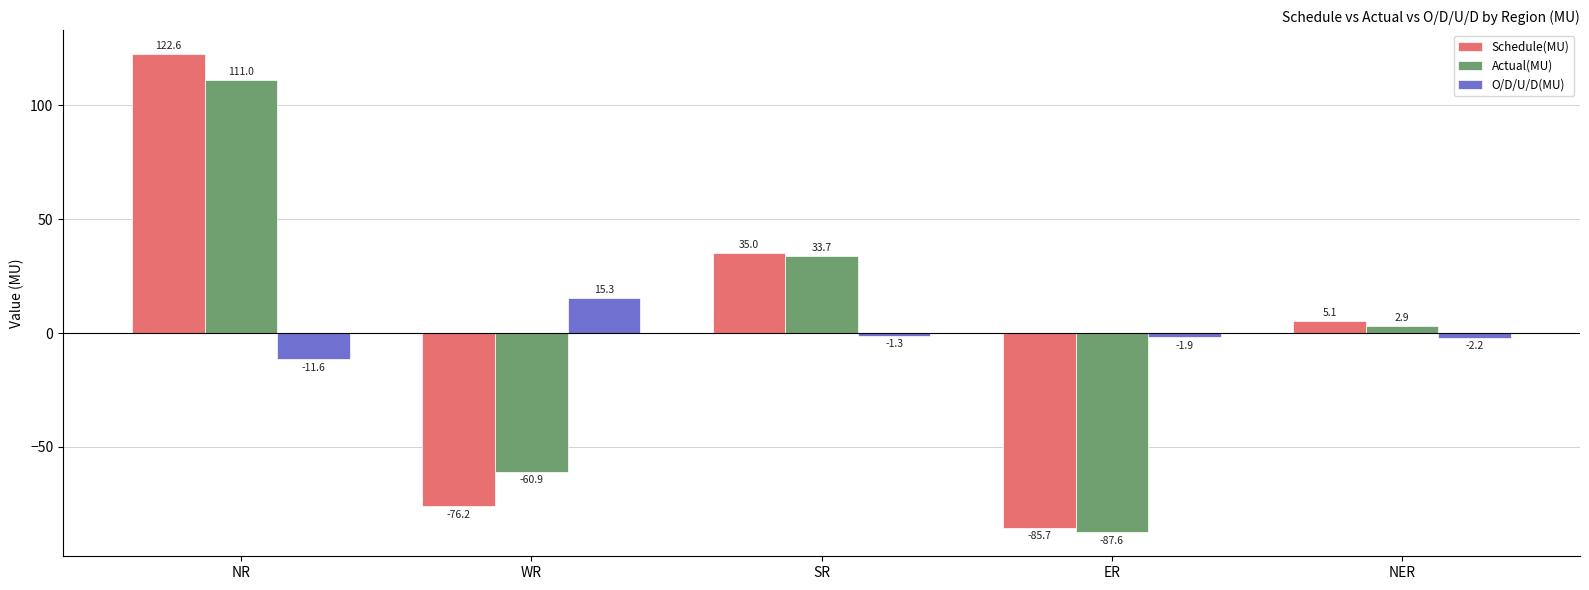

Reading right to left, transcribe all the data shown in this chart.

Schedule(MU): 5.1	-85.7	35.0	-76.2	122.6
Actual(MU): 2.9	-87.6	33.7	-60.9	111.0
O/D/U/D(MU): -2.2	-1.9	-1.3	15.3	-11.6